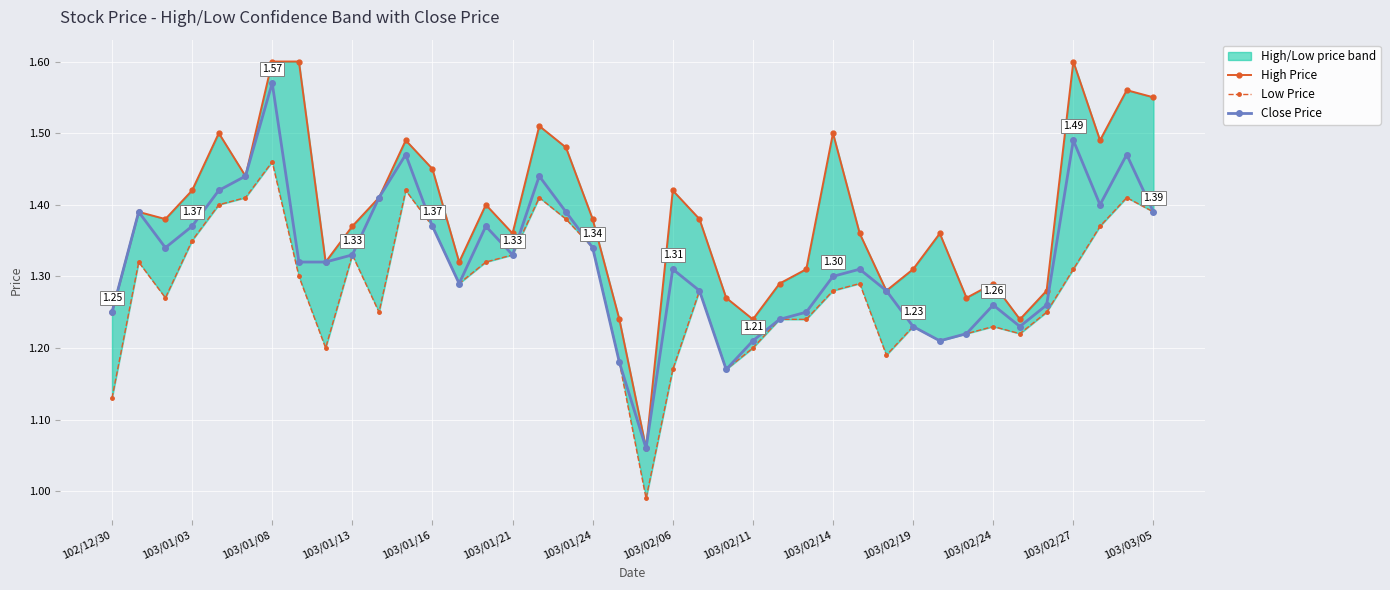

At which label does Low Price first exceed 1?

102/12/30